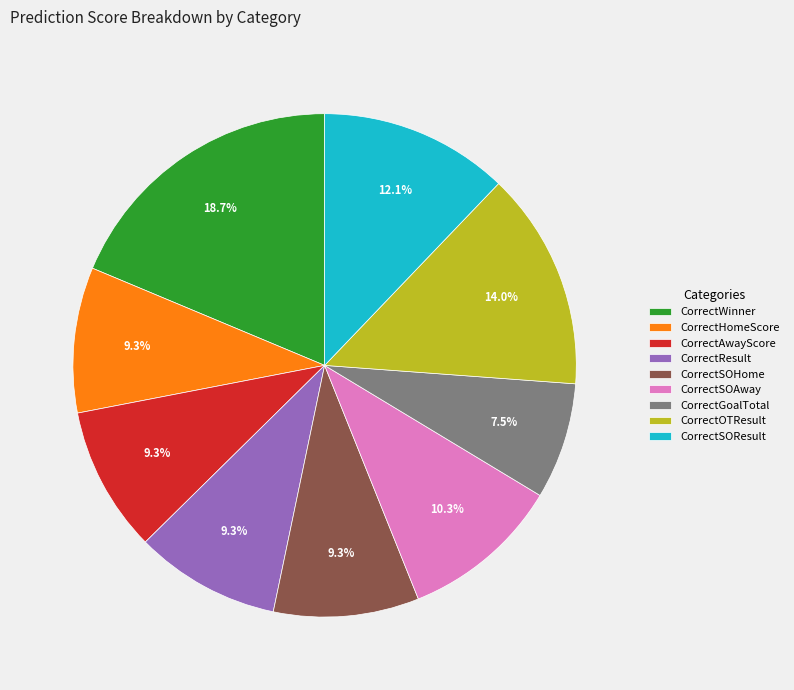

Approximately how many times larger is the value at CorrectOTResult compared to CorrectResult?

1.5